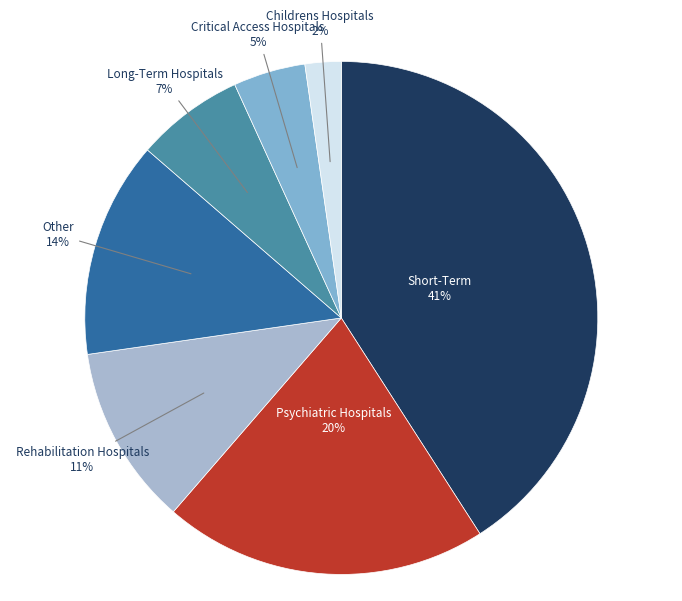

Approximately how many times larger is the value at Long-Term Hospitals compared to Rehabilitation Hospitals?

0.6